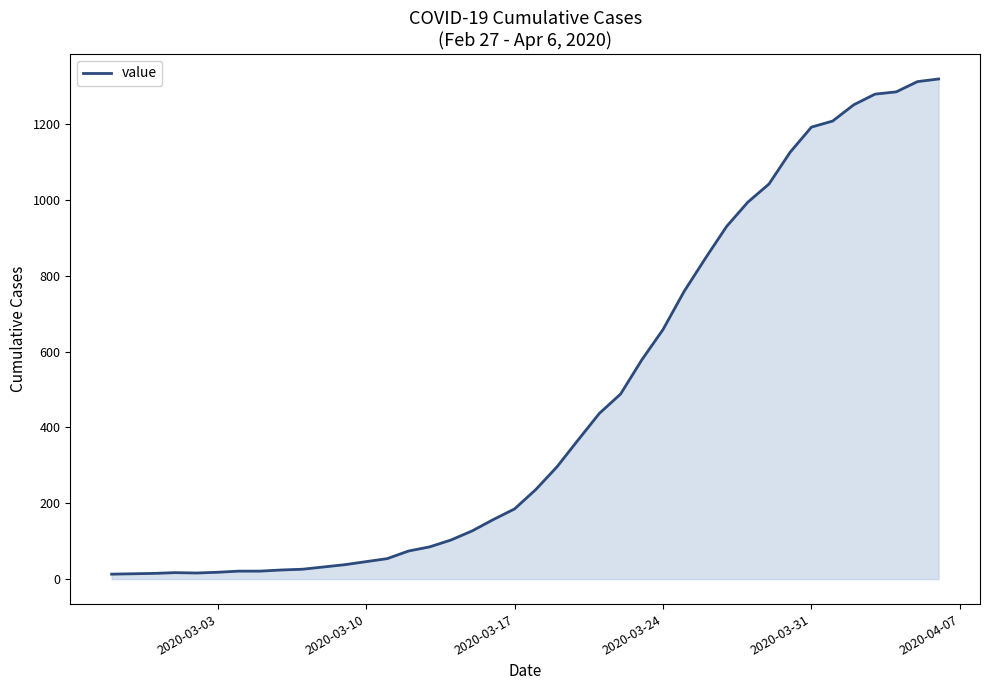

What is the average value?

467